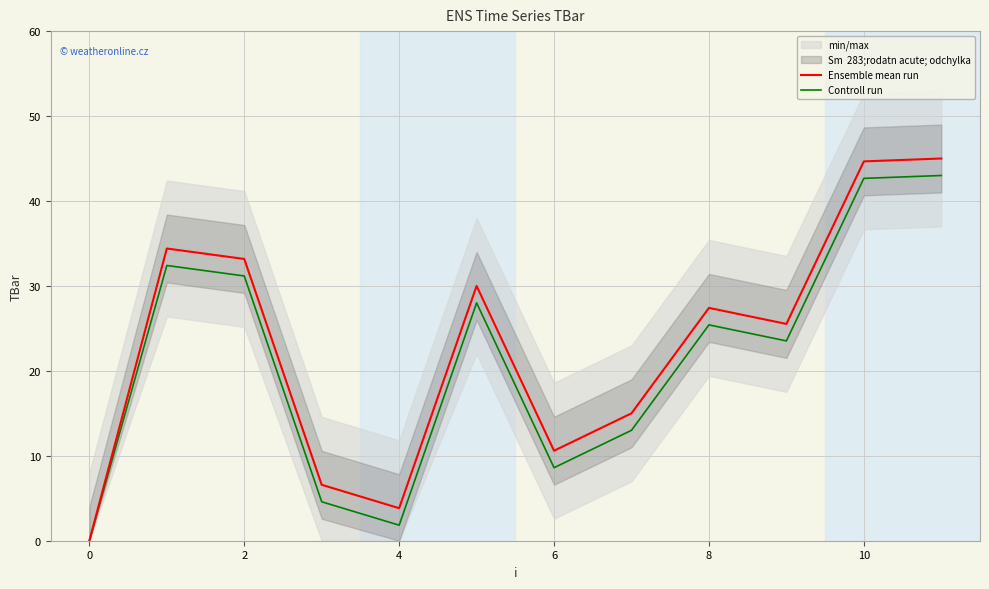

Where is Controll run nearest to the value 21?

9